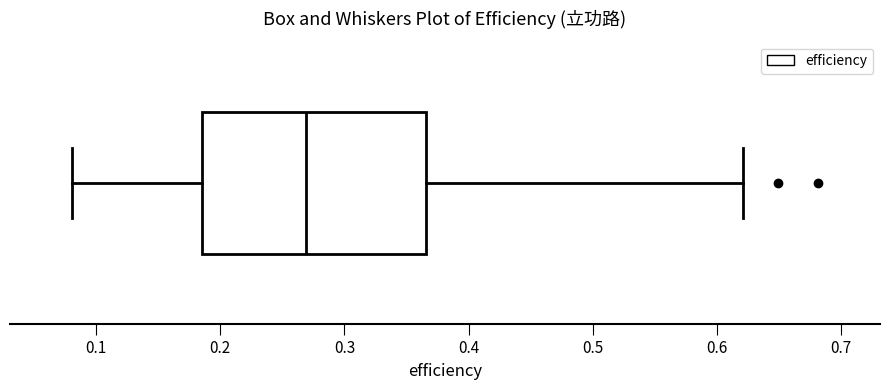

Where is the right edge of the box on the x-axis? The values are not printed on the chart, so give them approximately, as read against the axis.

0.37